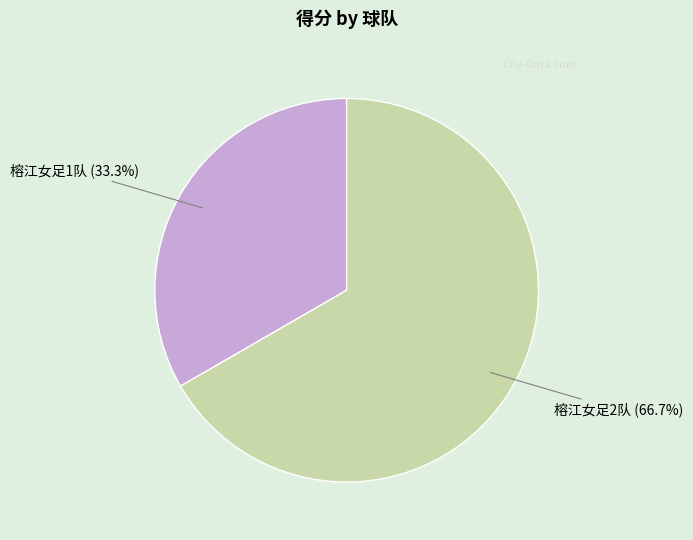

Which has a higher value, 榕江女足2队 or 榕江女足1队?

榕江女足2队